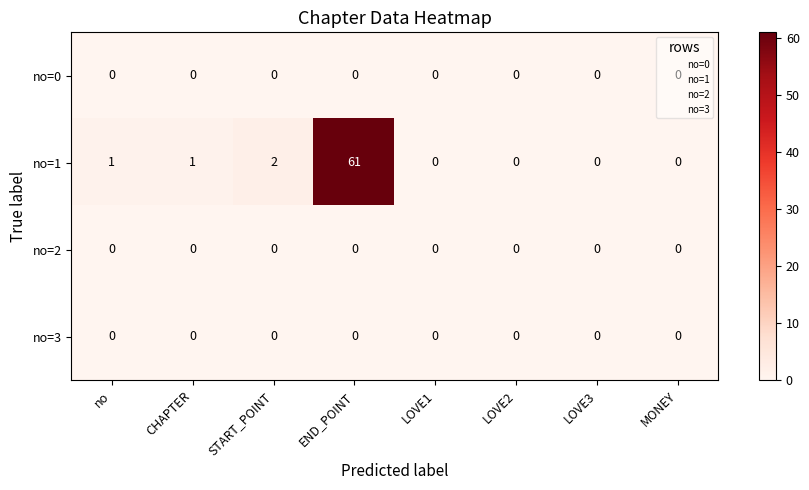

At which category does the chart reach its peak across all series?

END_POINT